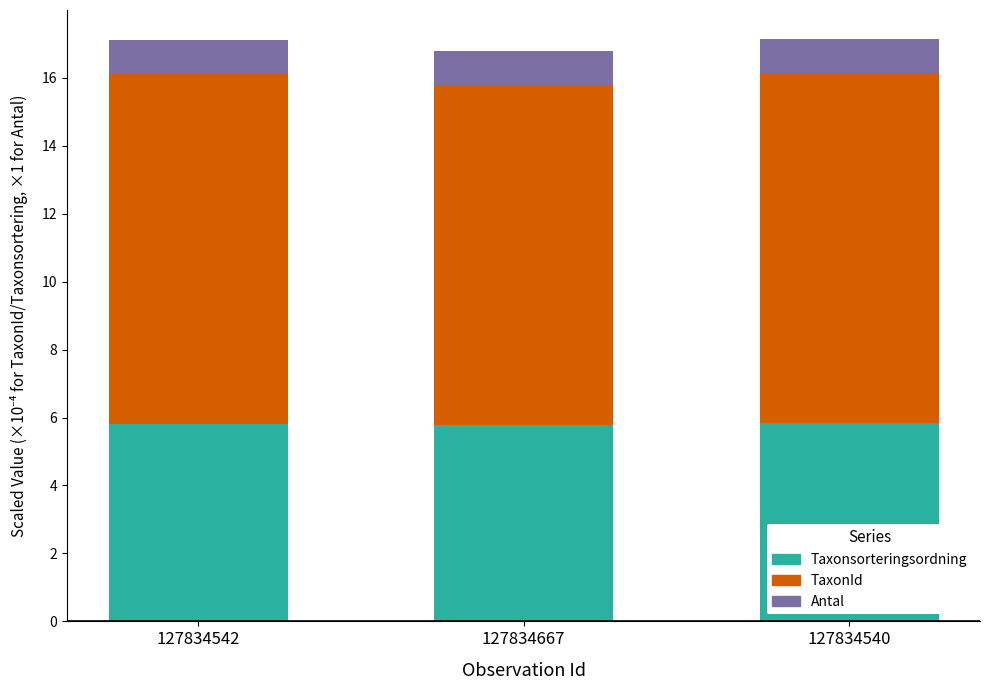

What is the highest value of the Taxonsorteringsordning series?

5.8